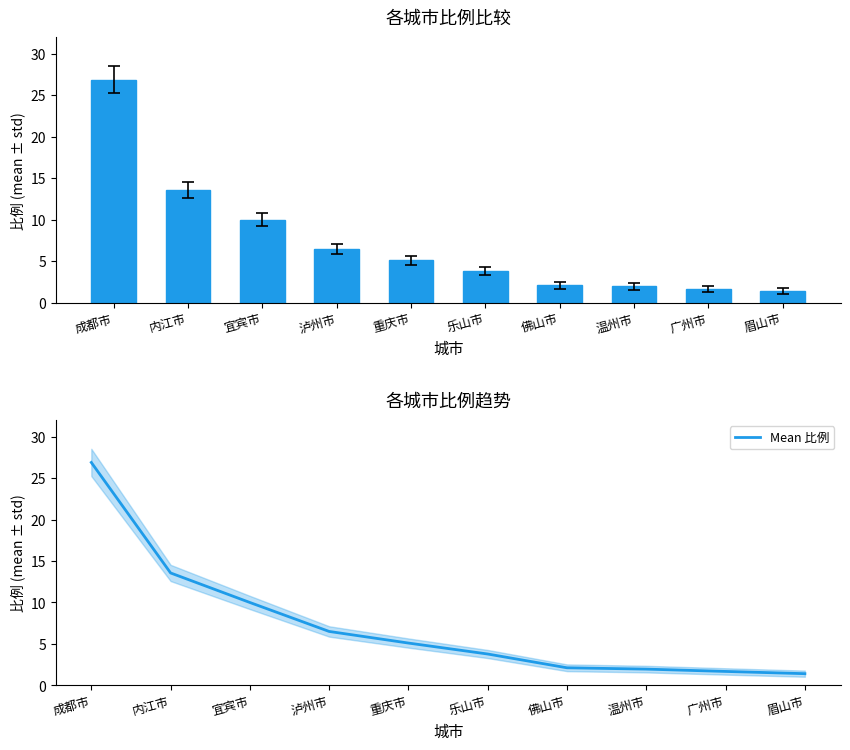

At which category does the chart reach its minimum across all series?

眉山市